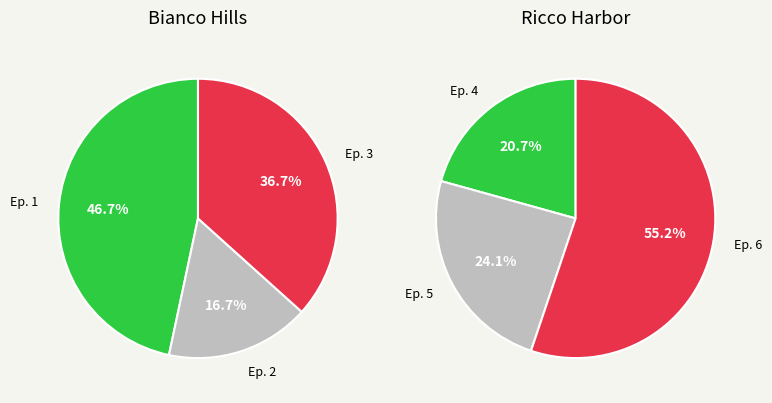

Do 2 and right_values together represent more than half of the pie?

Yes